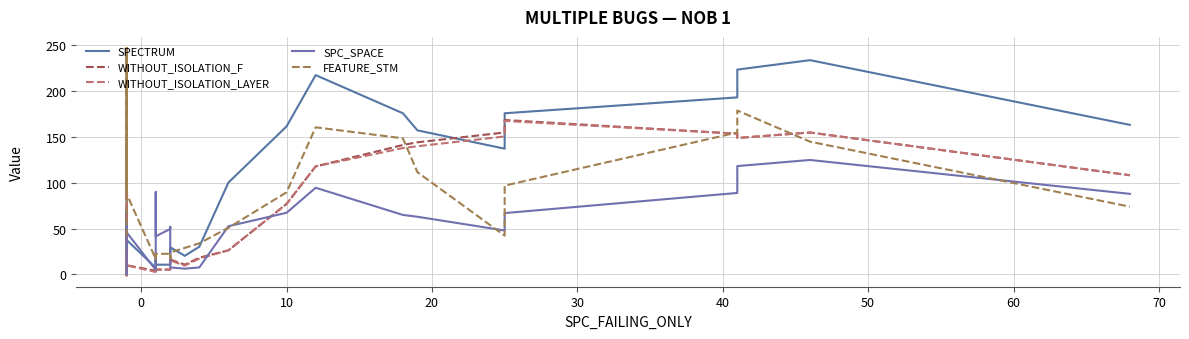

In SPC_SPACE, how many points are lower than both neighbors (excluding endpoints)?

5